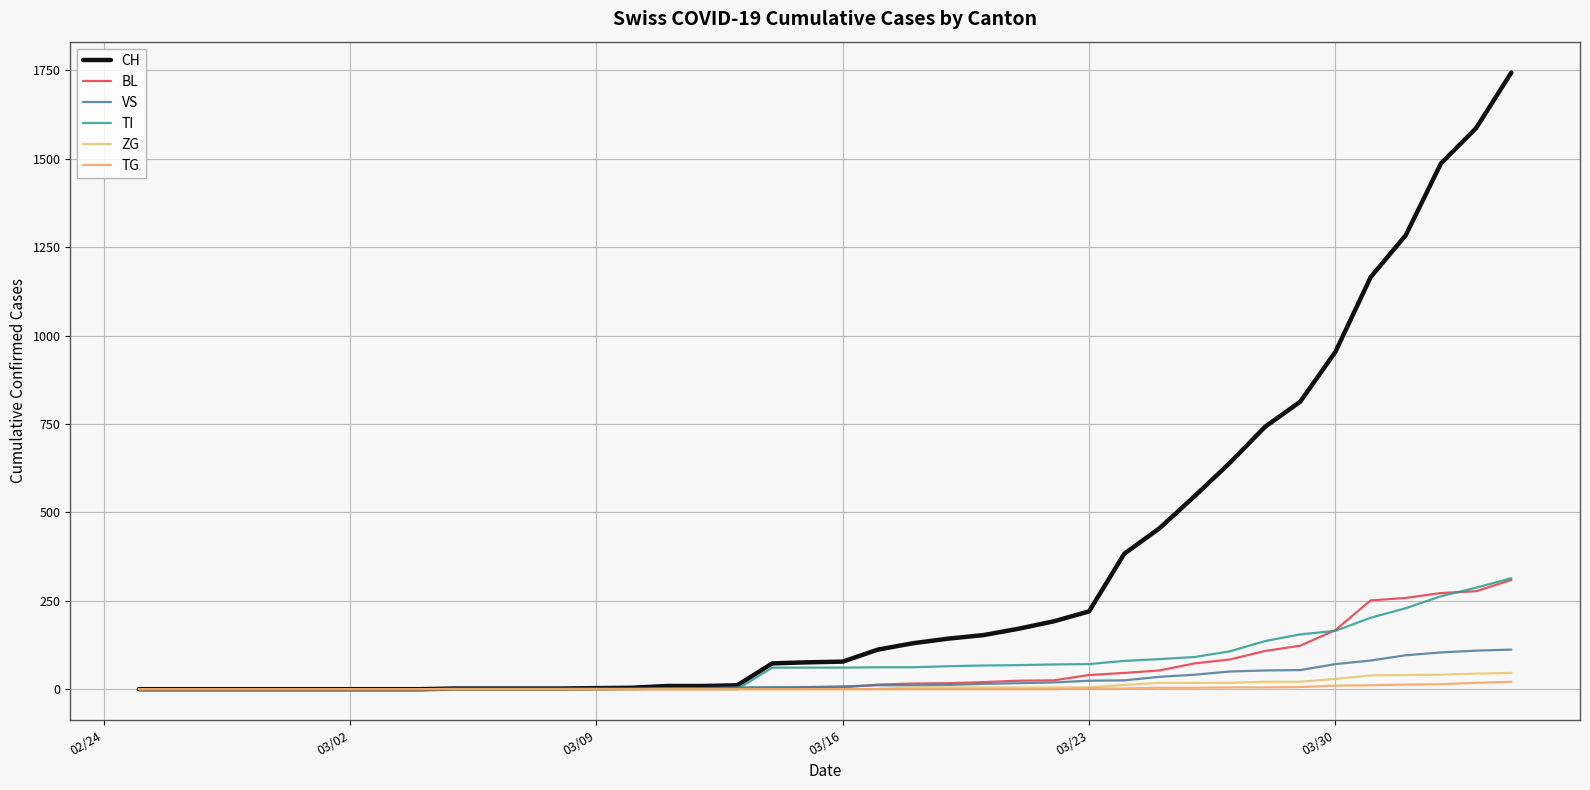

How many lines are shown in the chart?

6